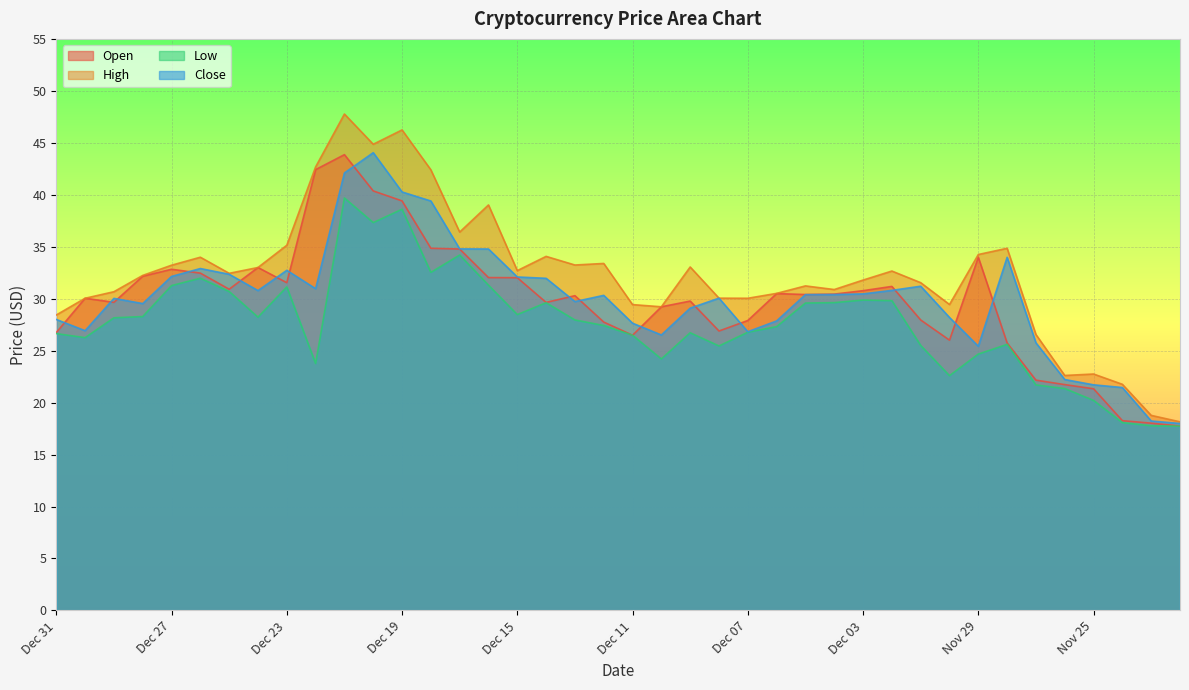

How many data points does each series have?

40